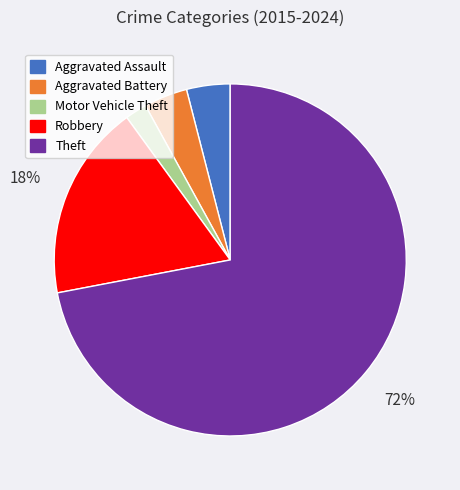

How many slices are in this pie chart?

5